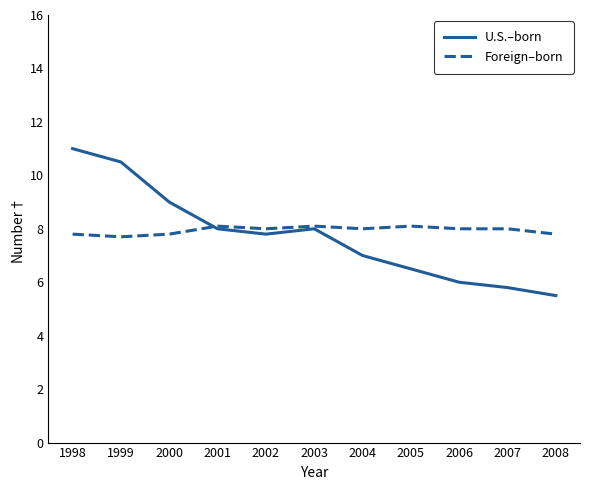

The U.S.–born series shows 1.6 at 2008. True or false?

False